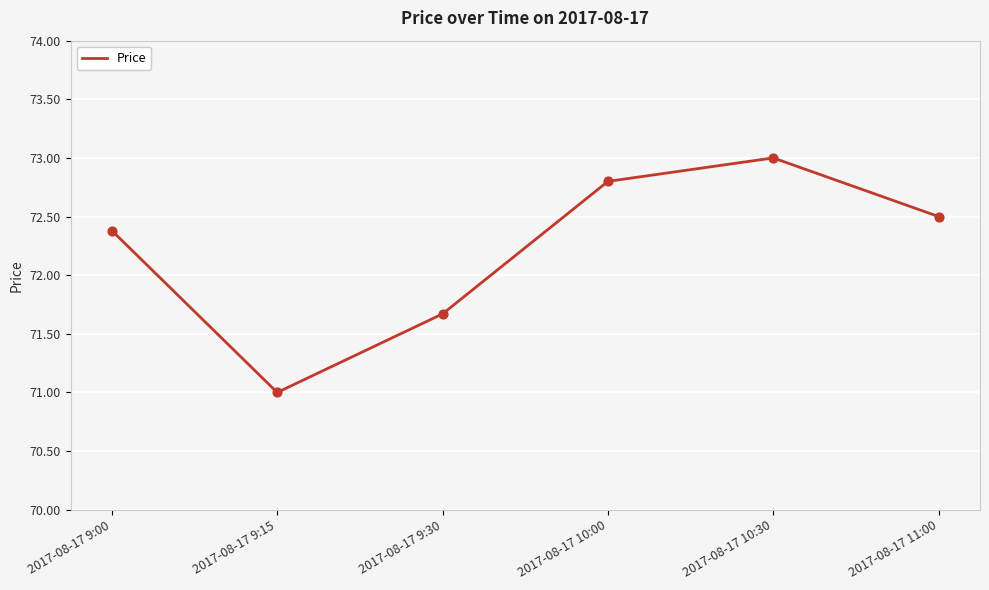

Approximately how many times larger is the value at 2017-08-17 9:00 compared to 2017-08-17 10:00?

1.0